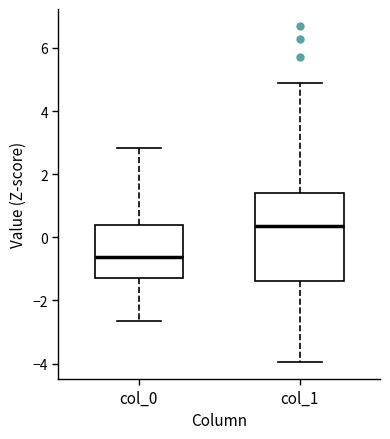

Which box has the highest median line?

col_1